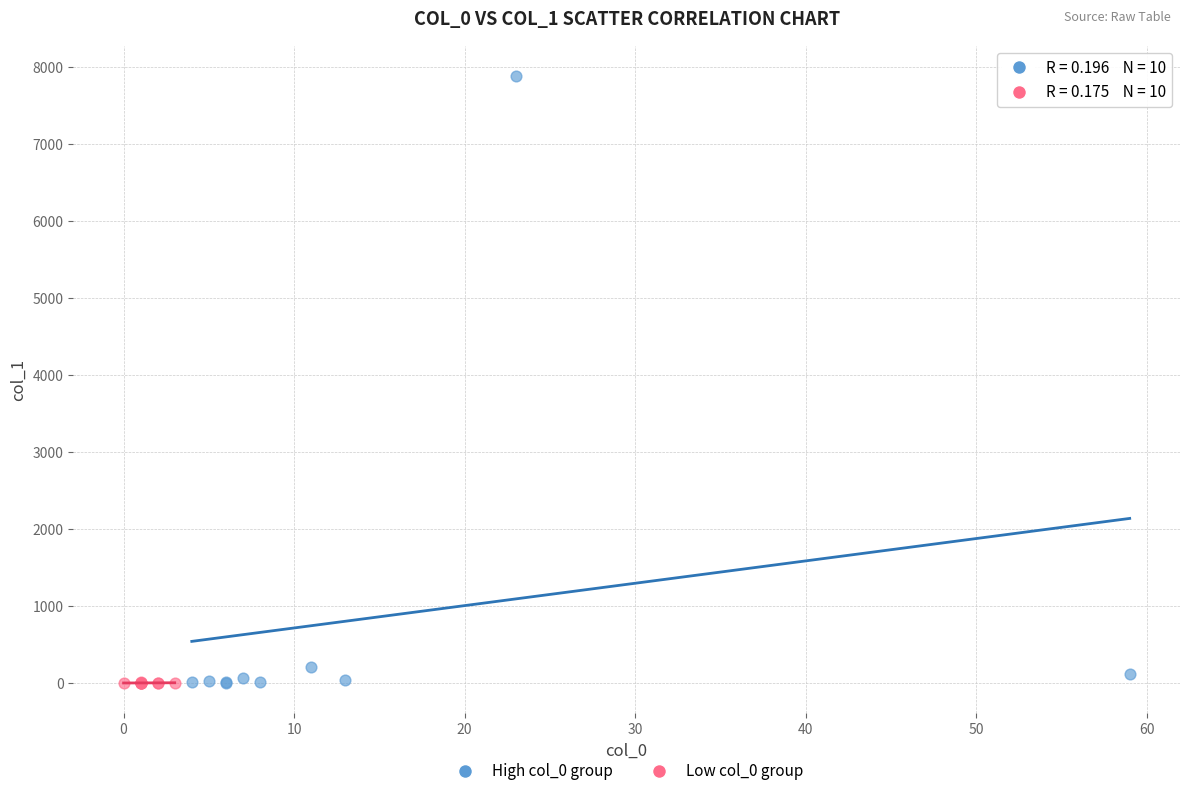

Which series has the widest spread of Y values?

High col_0 group